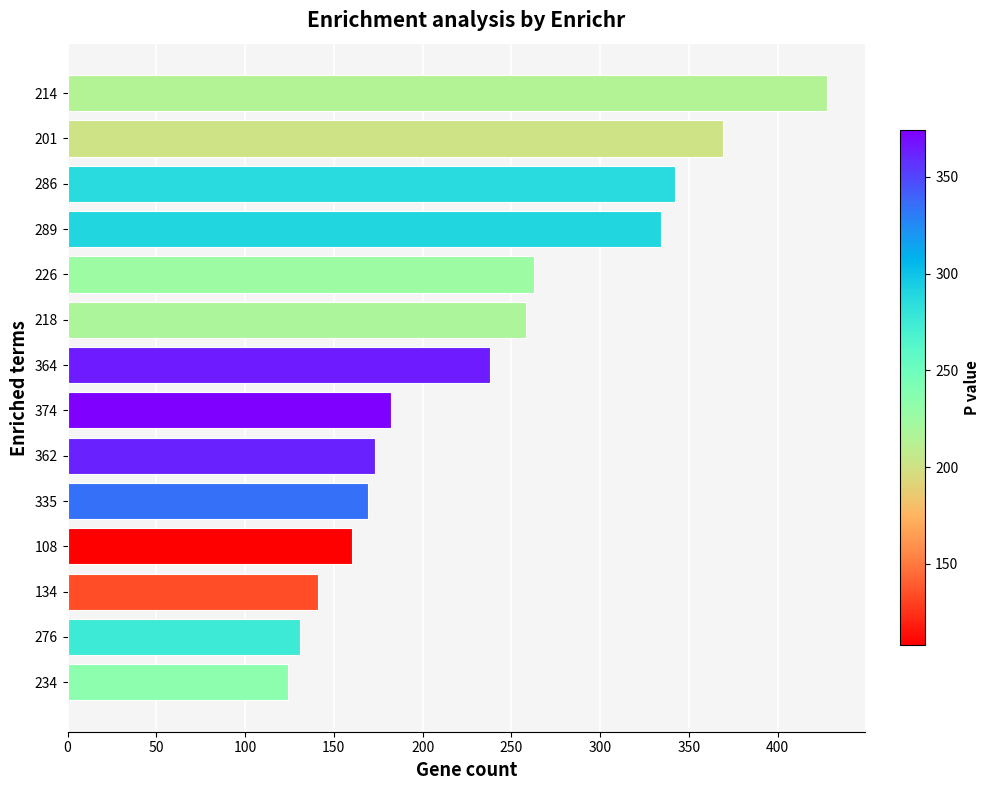

How many data points are less than 238?

7